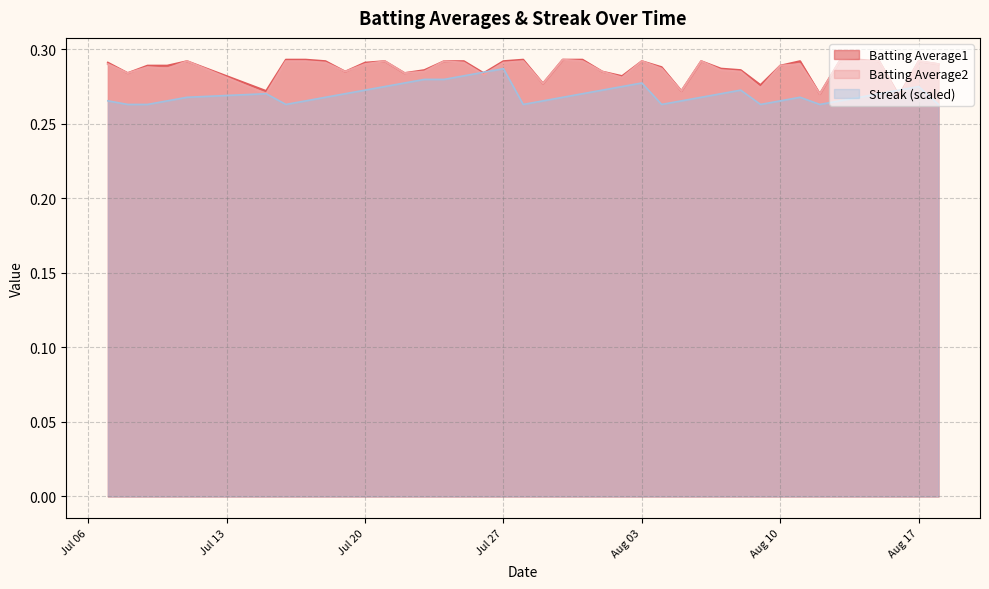

The Batting Average2 series shows 0.1 at Jul 20. True or false?

False